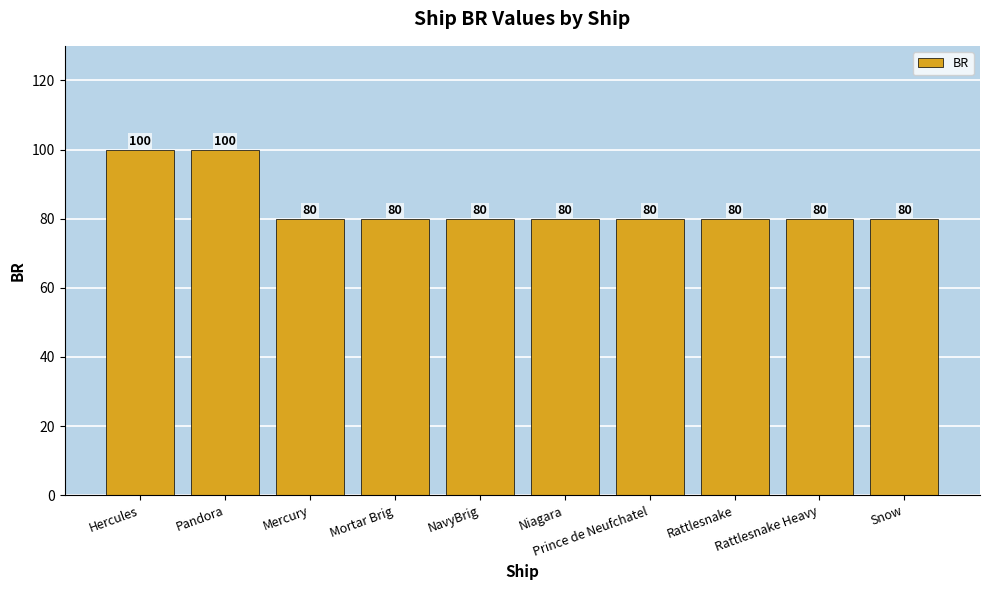

Does the chart contain any negative values?

No